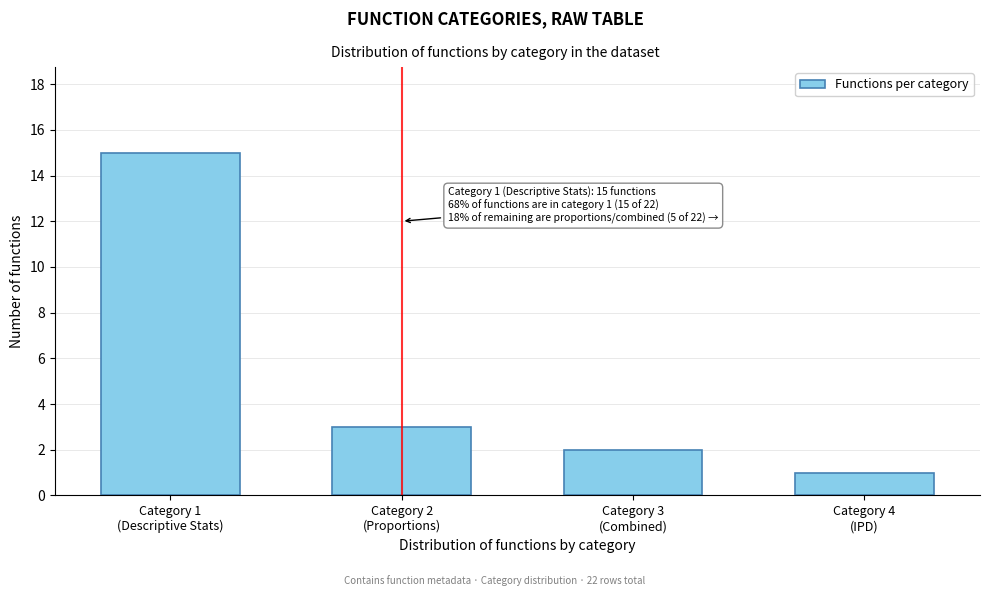

Reading left to right, what are all the values shown in this chart?

15	3	2	1